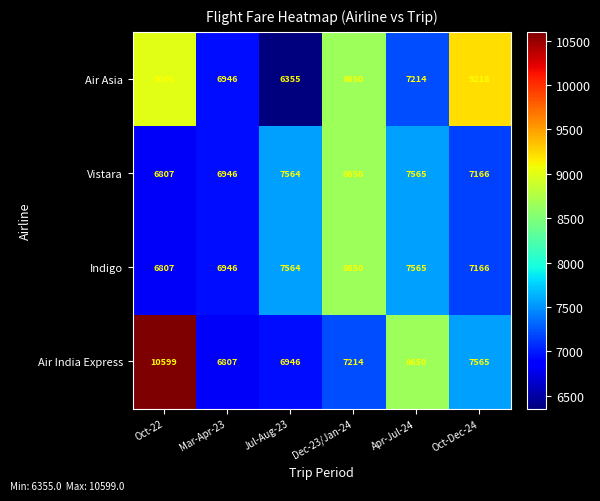

The Indigo series shows 7564 at Jul-Aug-23. True or false?

True